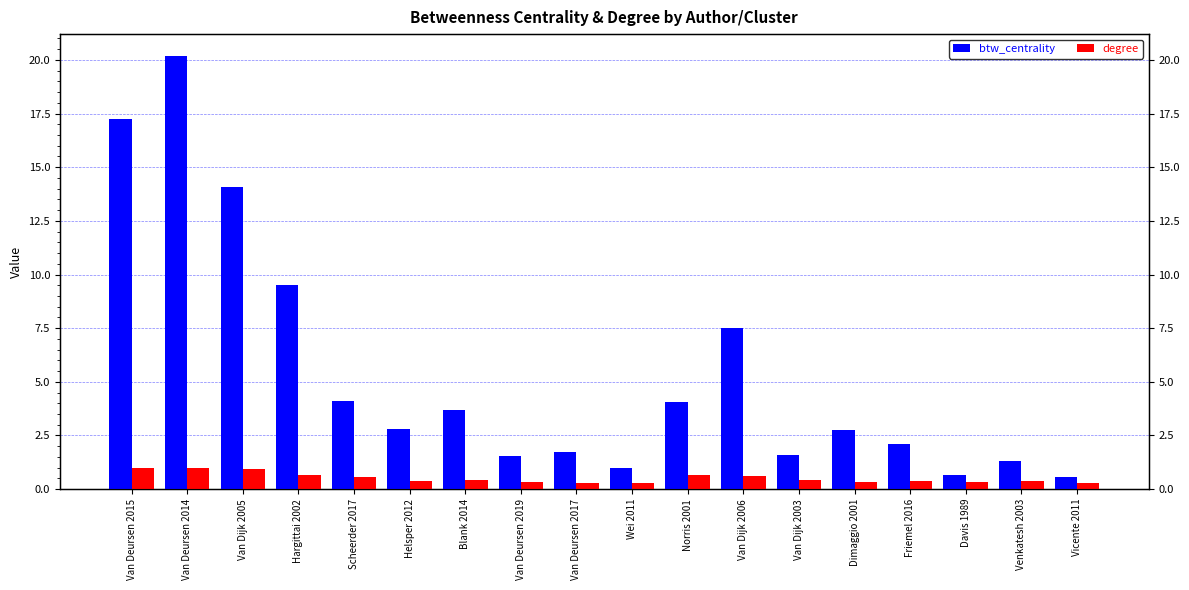

How many values in the btw_centrality series are below 2?

7